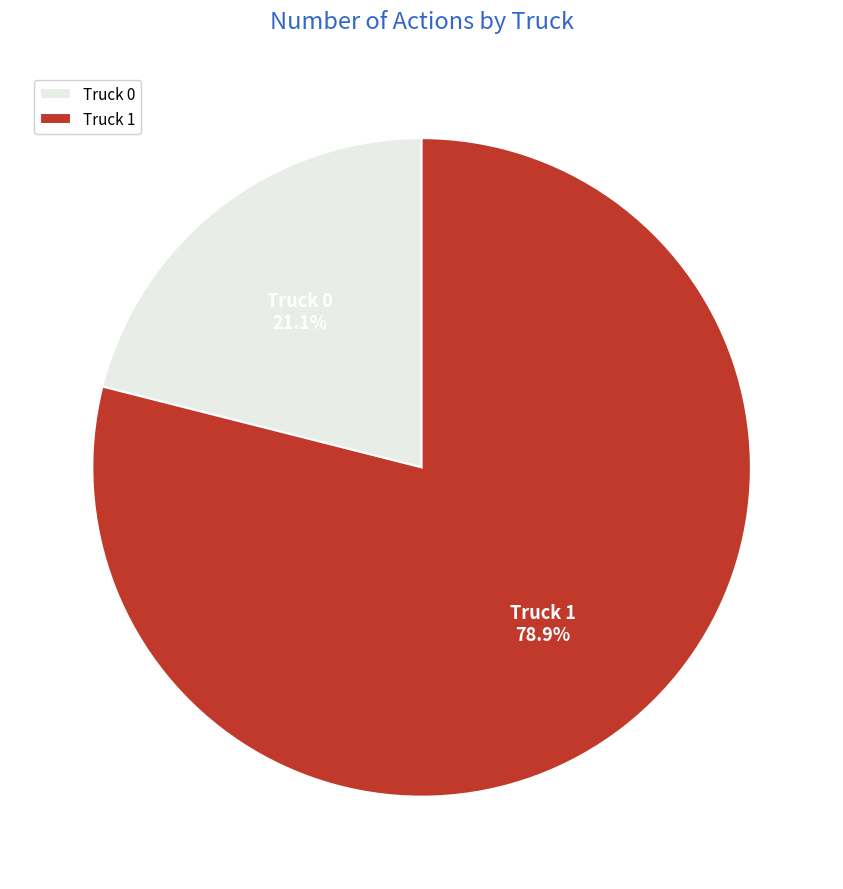

Combined, what portion of the pie is Truck 1 and Truck 0?

100.0%